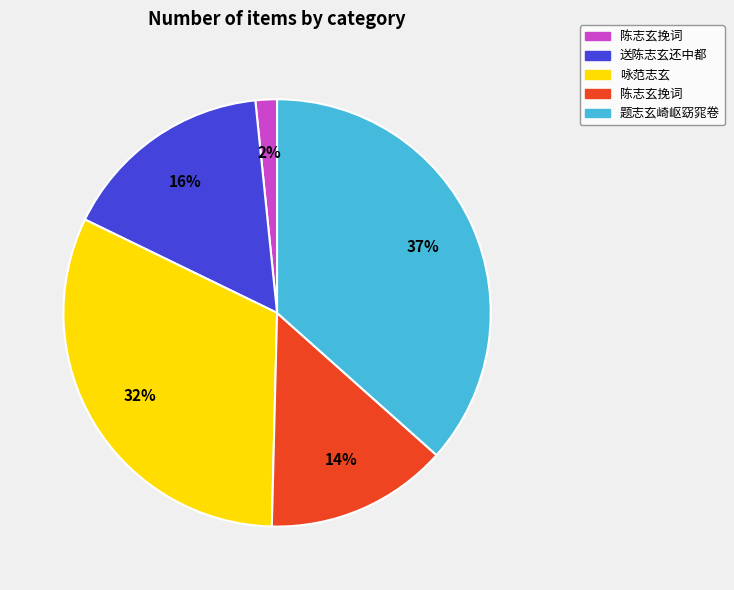

Is there any slice that represents more than half of the pie?

No